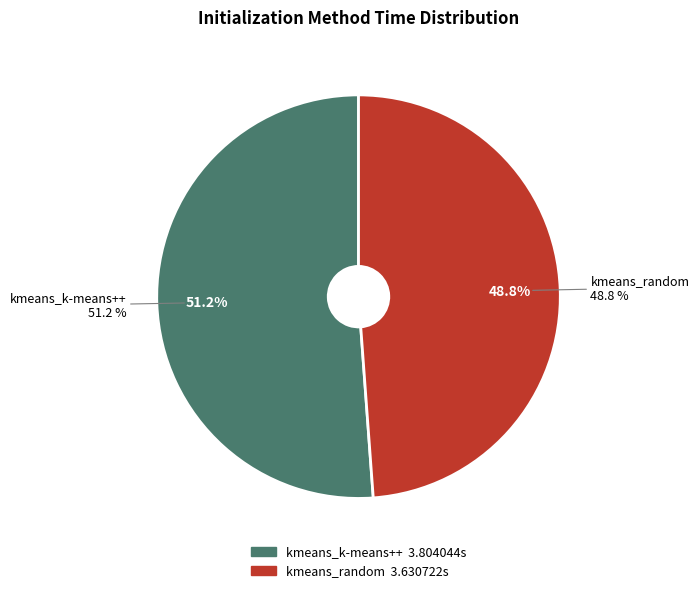

To the nearest percent, what percentage of the pie is kmeans_k-means++?

51%